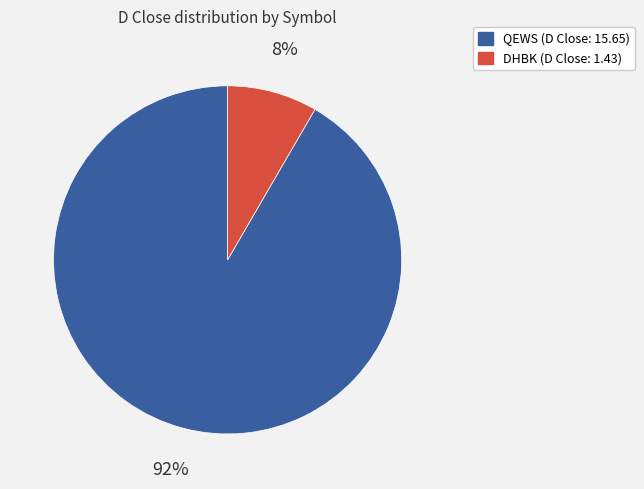

Is the sum of QEWS and DHBK greater than half?

Yes